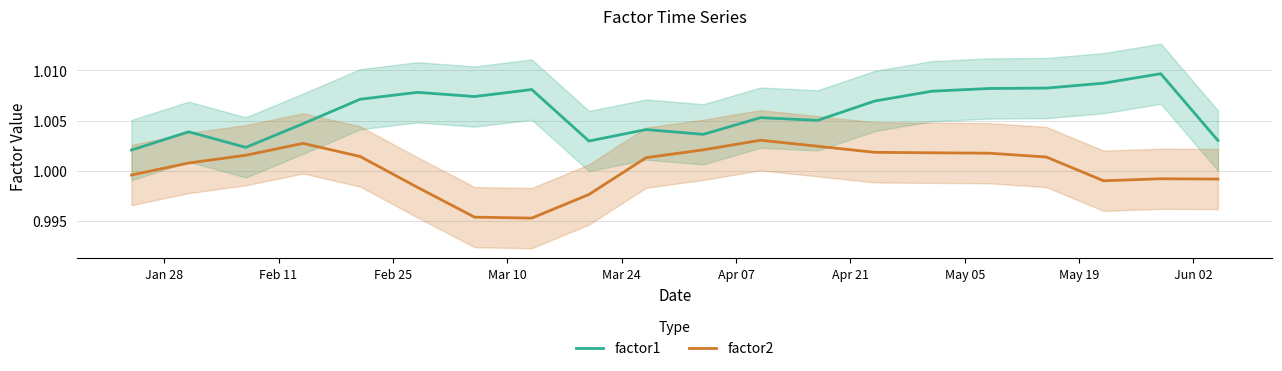

What is the sum of all factor1 values?

20.1